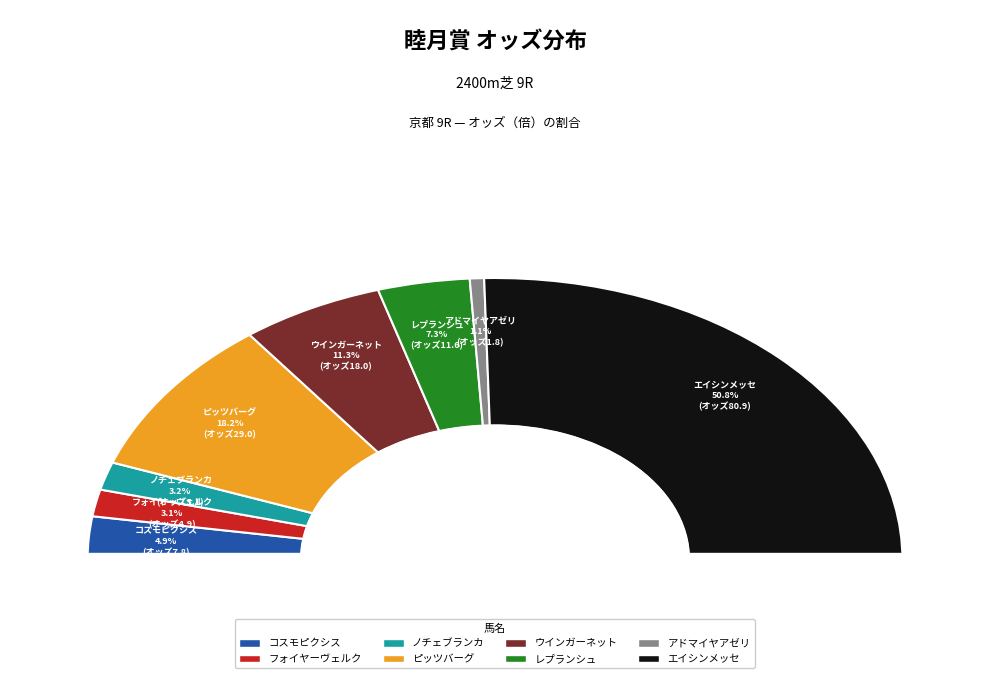

How many slices are in this pie chart?

8